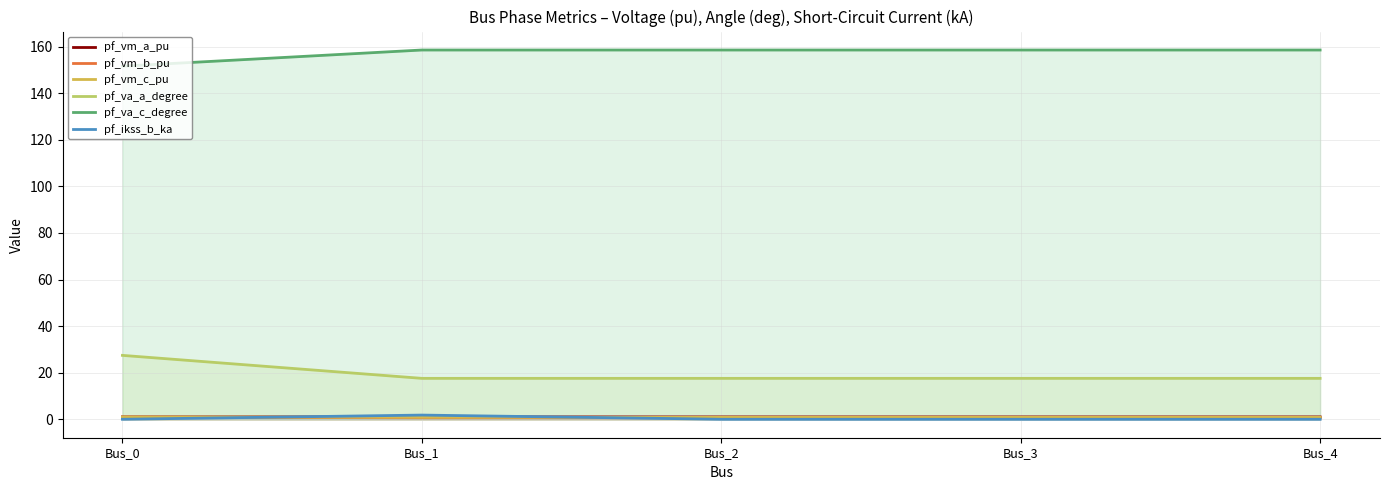

True or false: pf_ikss_b_ka and pf_vm_b_pu cross at least once.

True